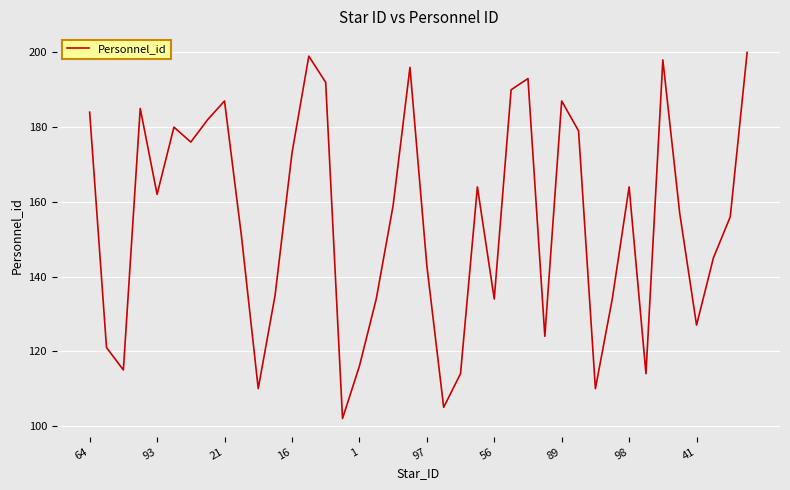

What is the maximum value shown in the chart?

200